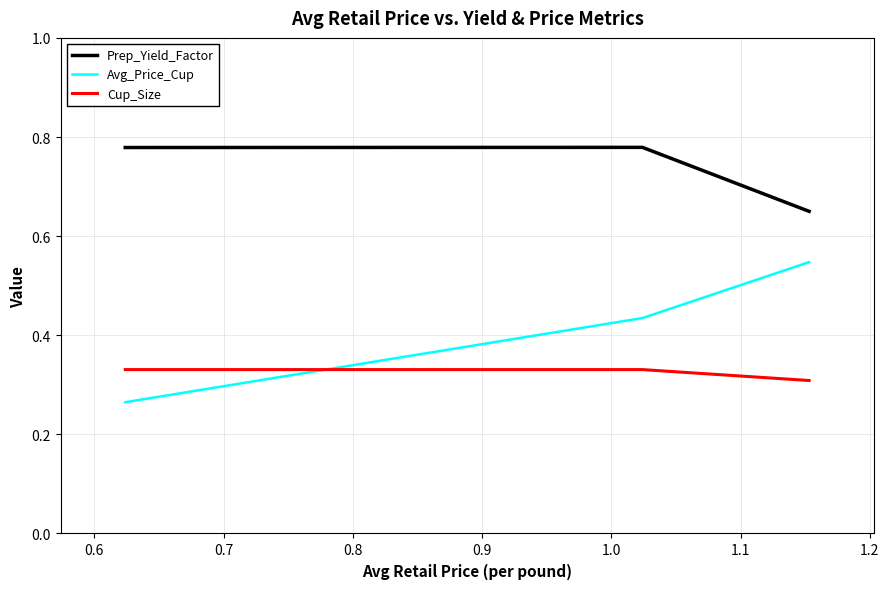

Which series has the largest range (max minus min)?

Avg_Price_Cup